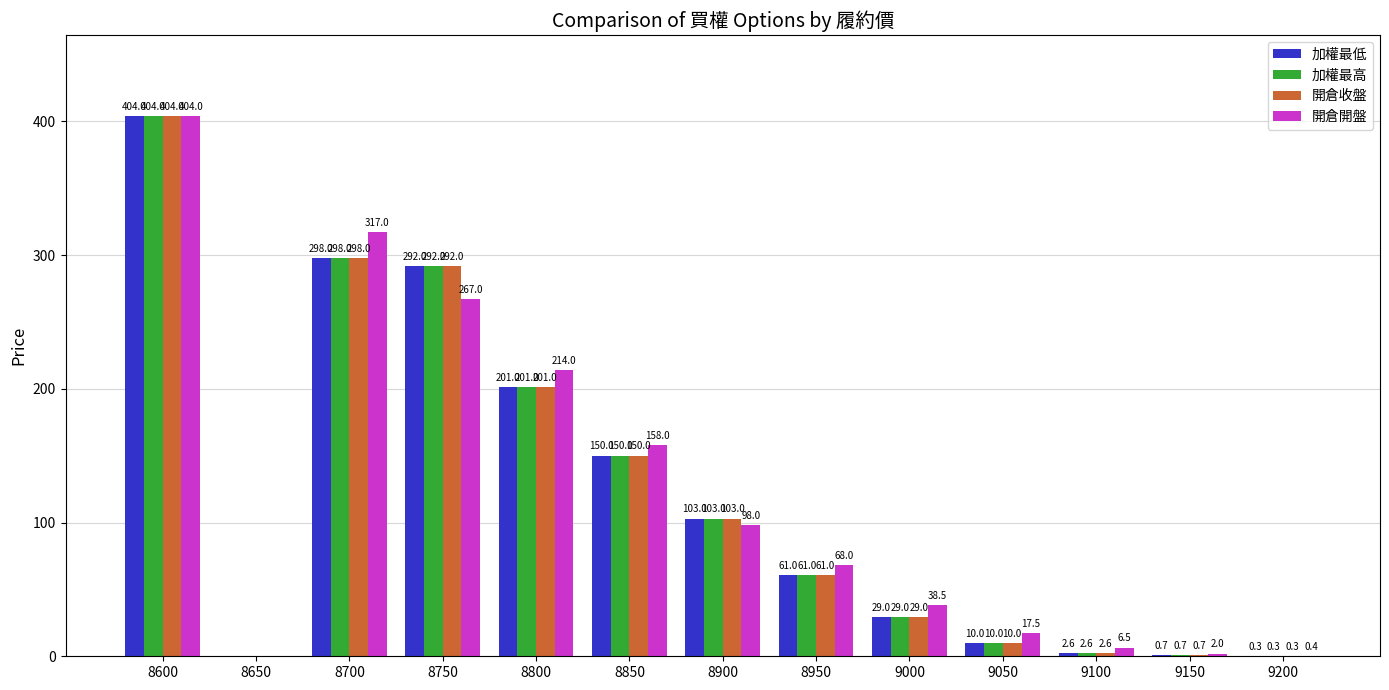

What is the maximum value for 加權最高?

404.0